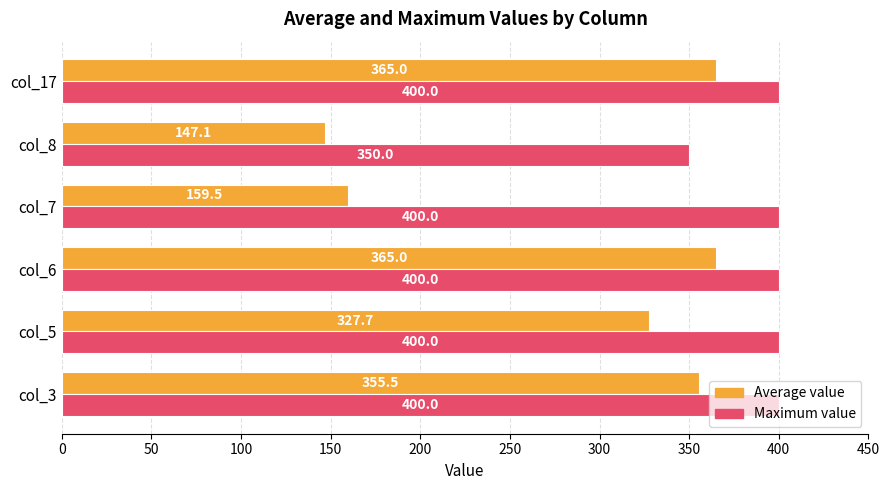

Is the value of Maximum value at col_17 greater than the value of Average value at col_17?

Yes